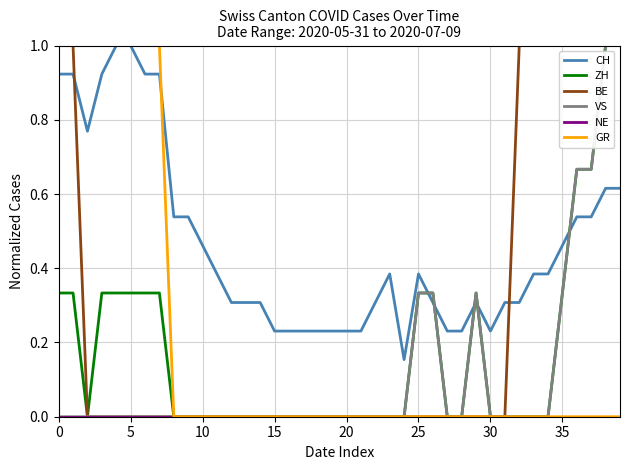

How many times do CH and ZH cross each other?

5